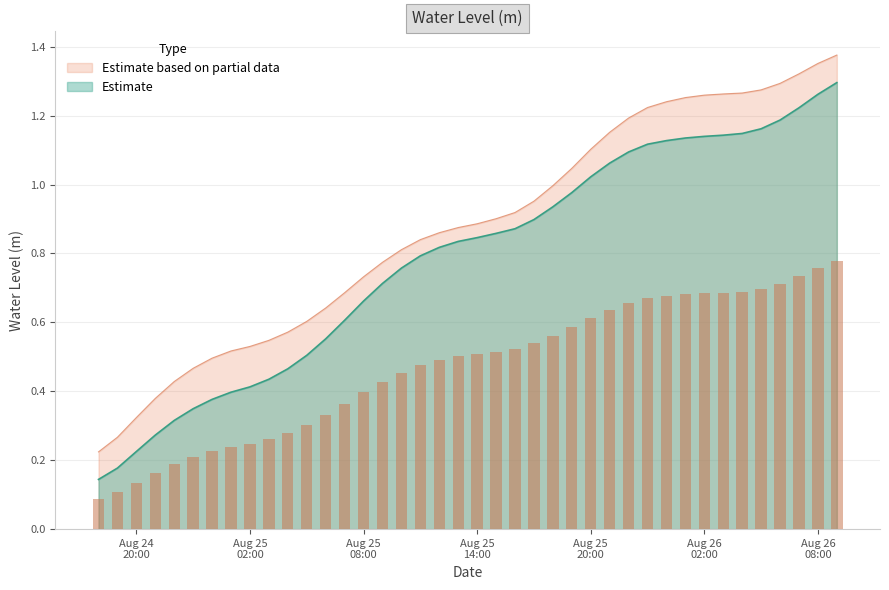

What value does the data have at 2024-08-25 21:00:00?

0.6